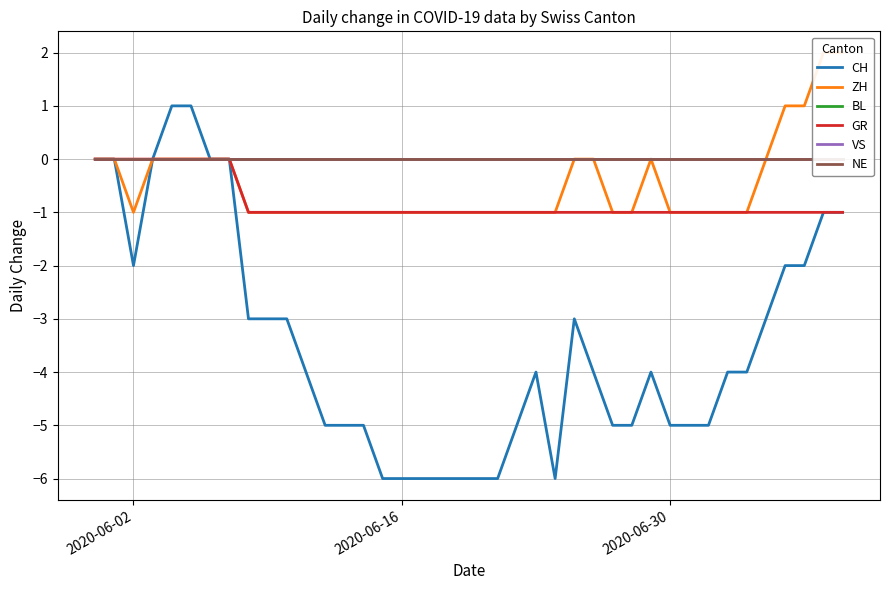

Is the value of BL at 36 greater than the value of GR at 6?

No